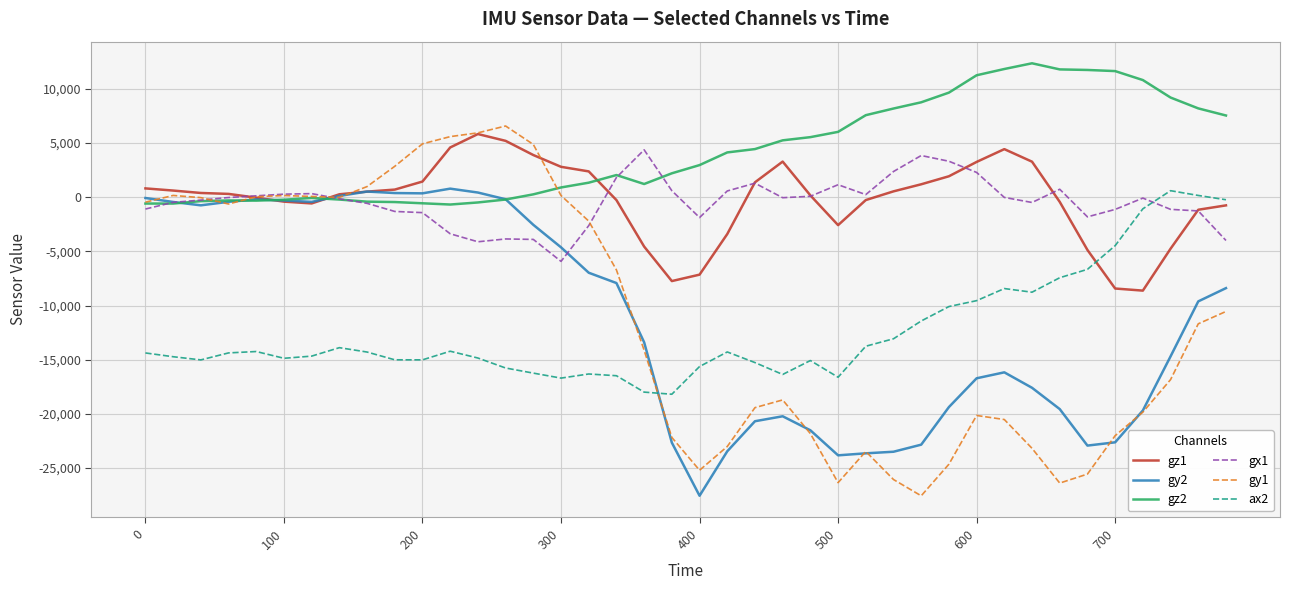

What is the greatest value displayed?

12343